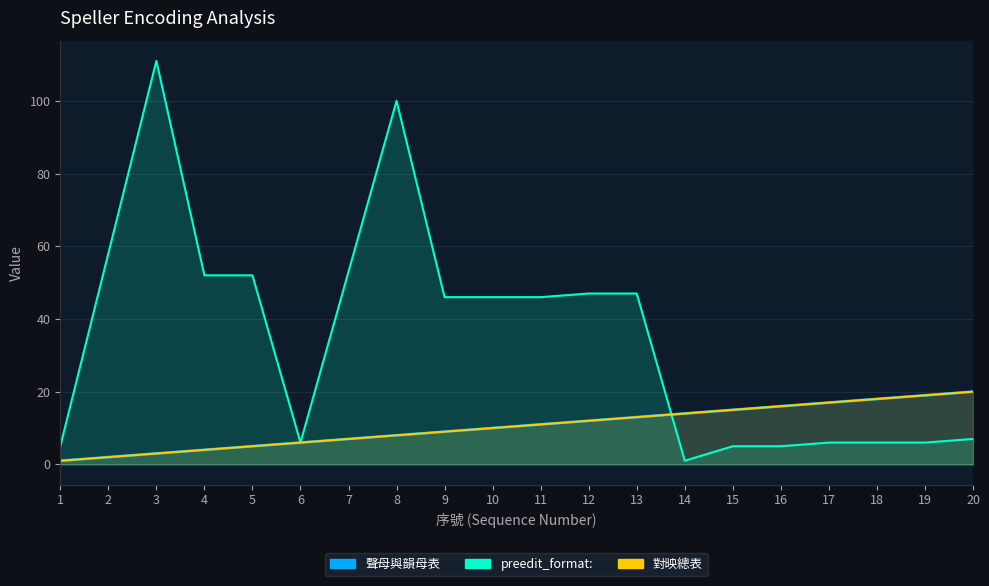

Rank the series by their maximum value, from highest to lowest.

preedit_format:, 聲母與韻母表, 對映總表